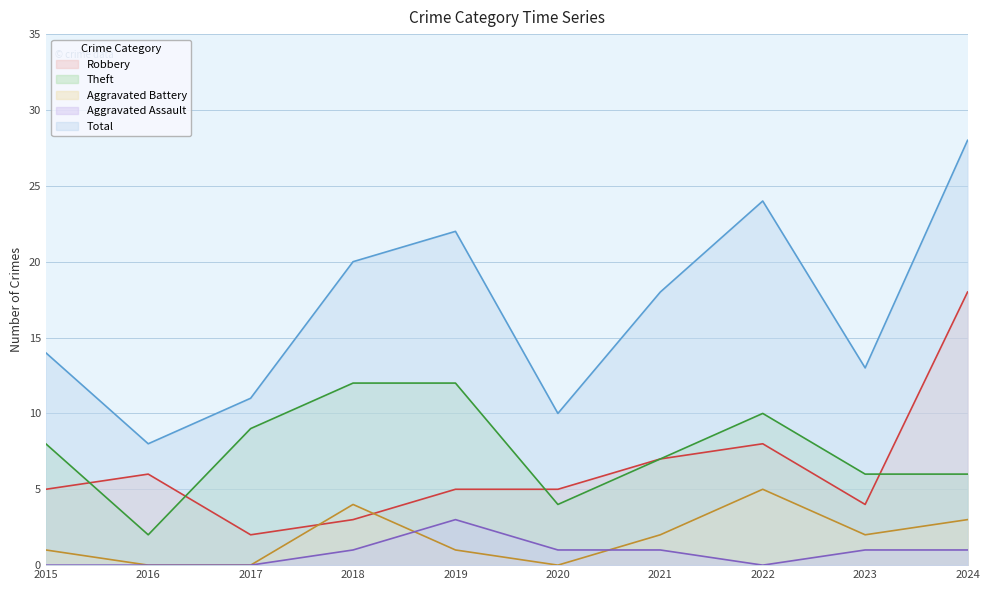

Which category has the lowest value across all series?

2016